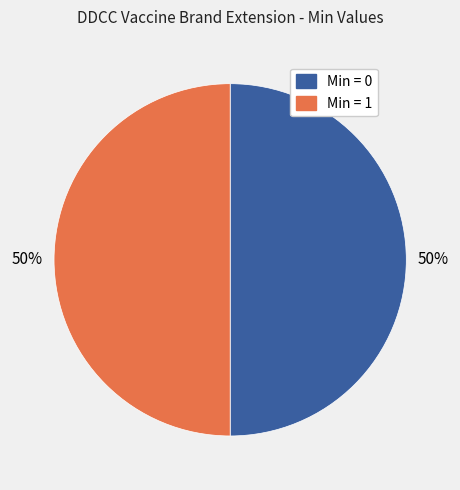

To the nearest percent, what is the average slice percentage?

50%